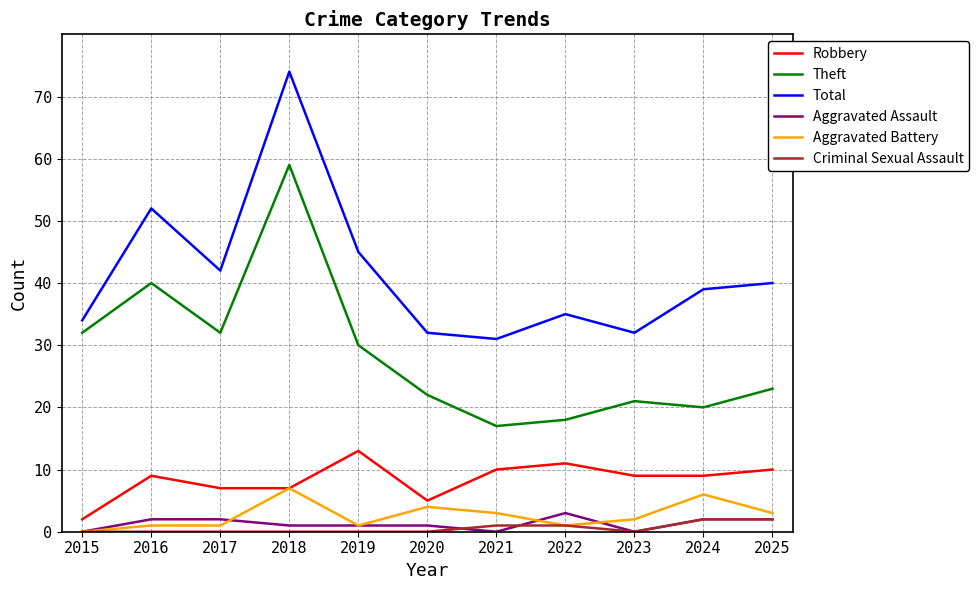

What is the greatest value displayed?

74